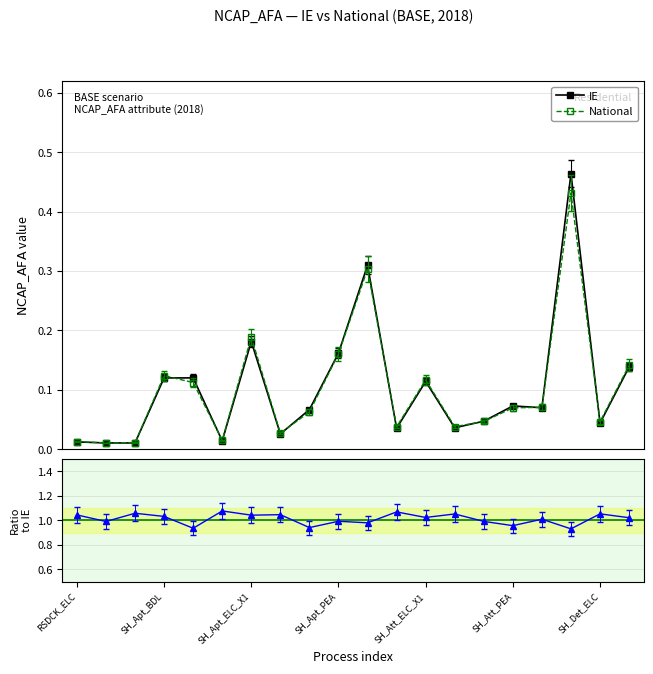

What is the greatest value displayed?

1.1